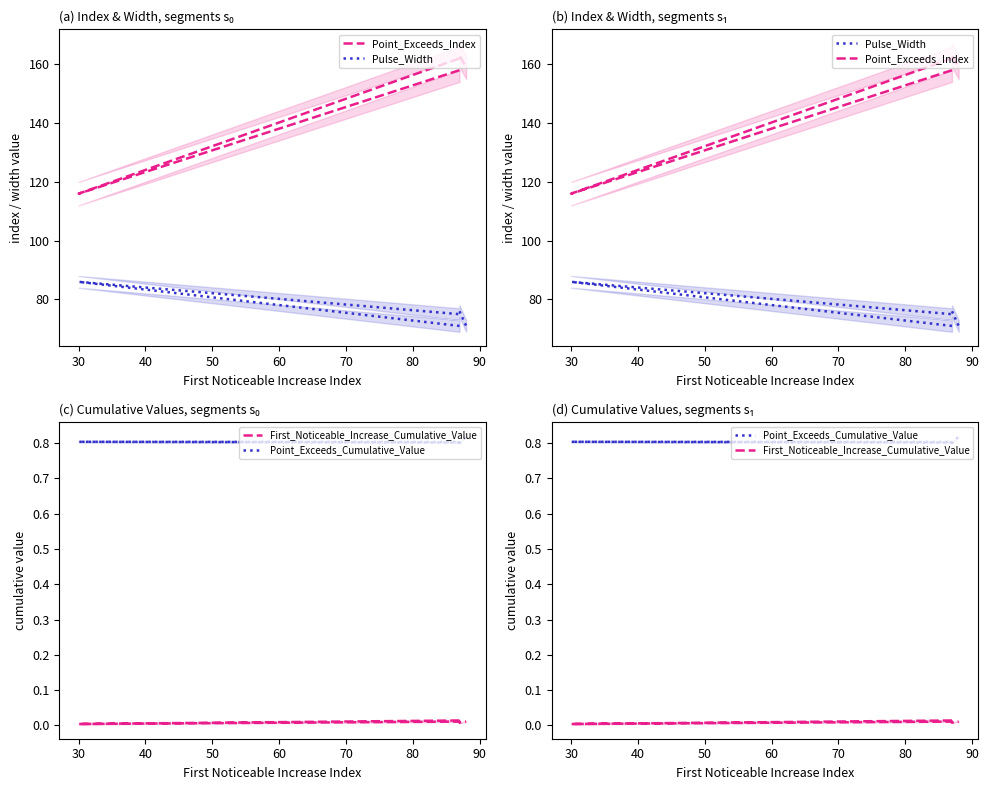

Is it true that Pulse_Width equals 101.0 at 40?

False